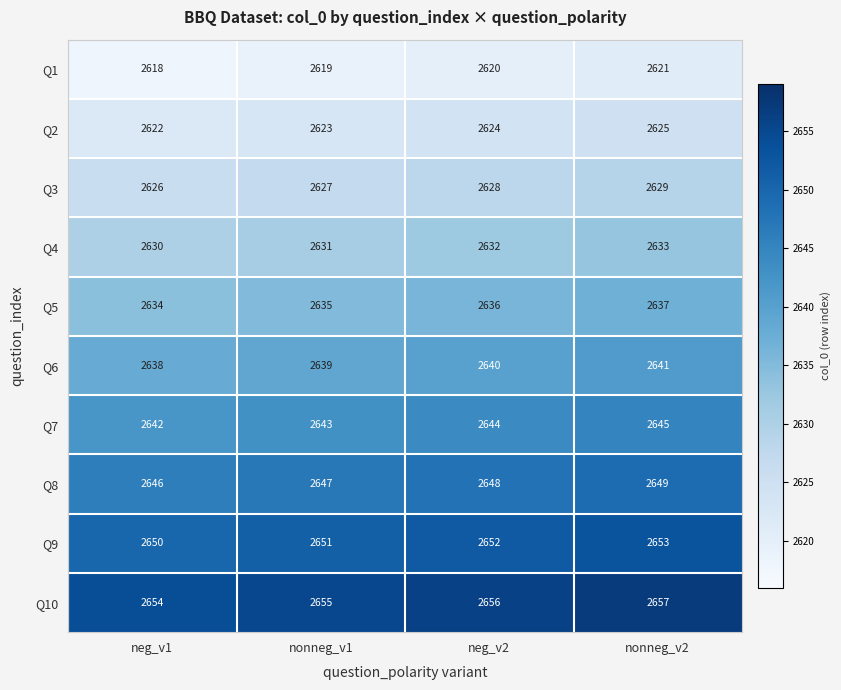

At which category is the sum across all series the highest?

nonneg_v2